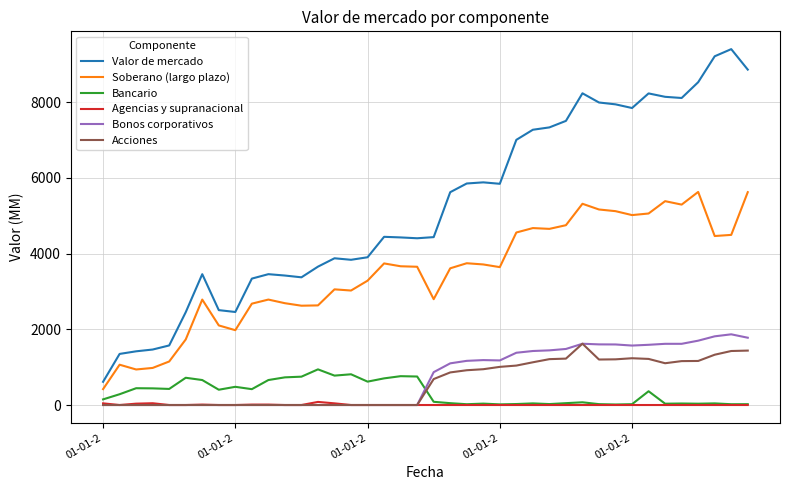

True or false: Bonos corporativos and Valor de mercado cross at least once.

False